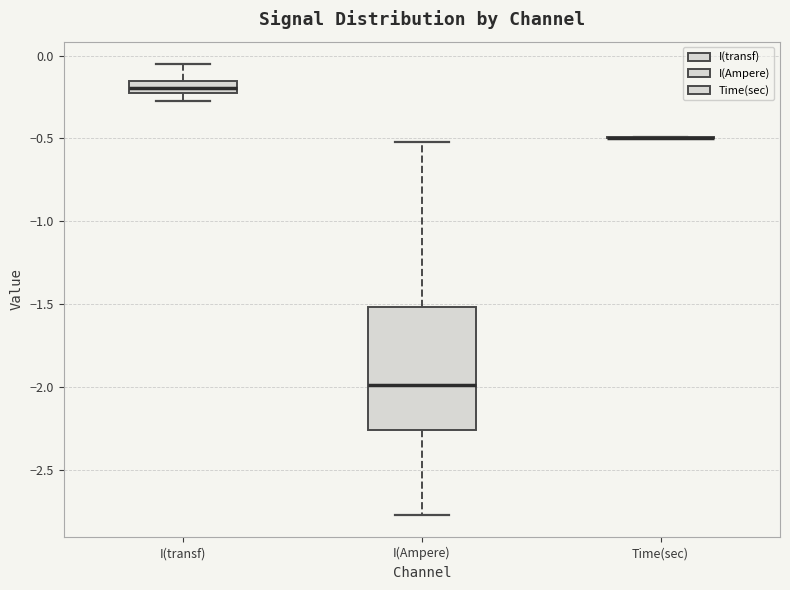

Which box is the tallest, from its lower edge to its upper edge?

I(Ampere)